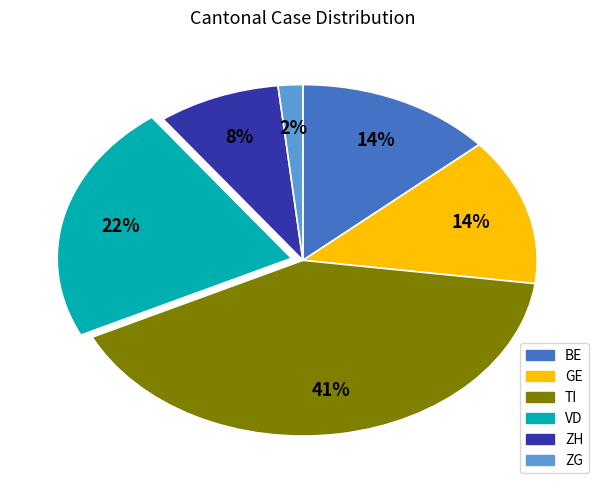

How many segments does this pie chart have?

6